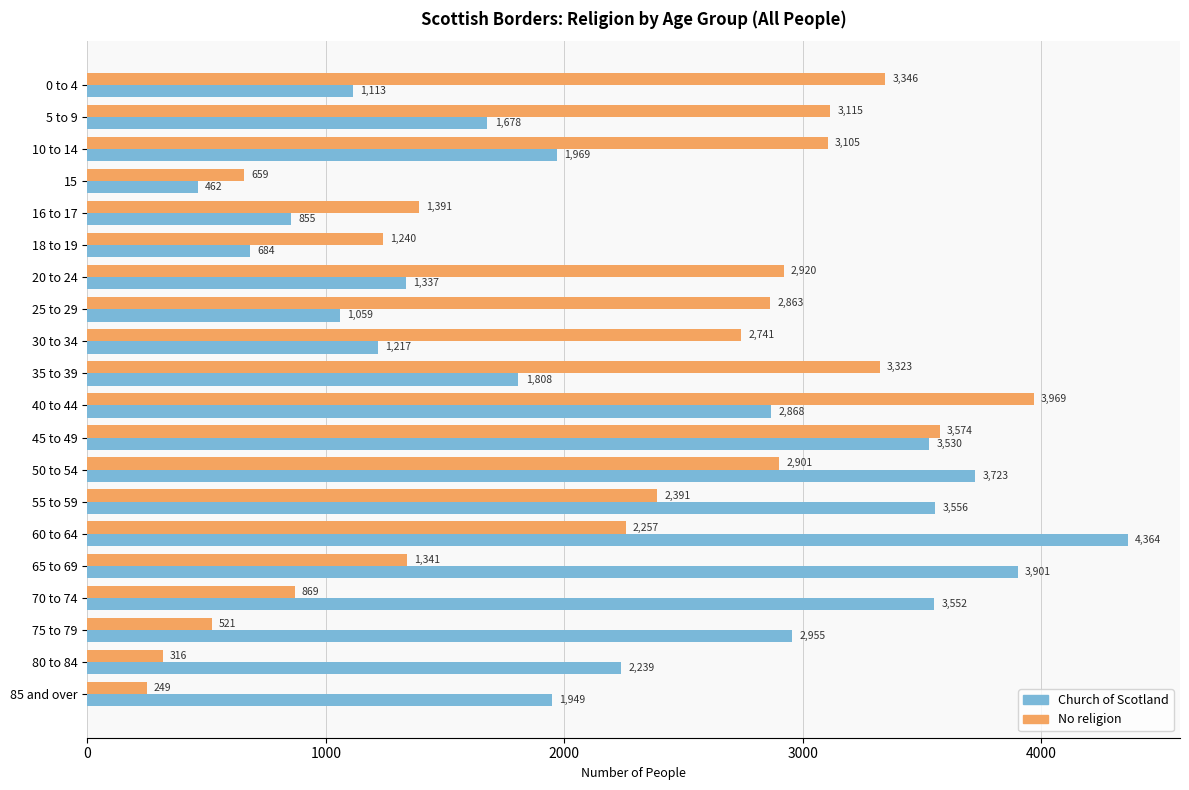

Where is Church of Scotland nearest to the value 2413?

80 to 84